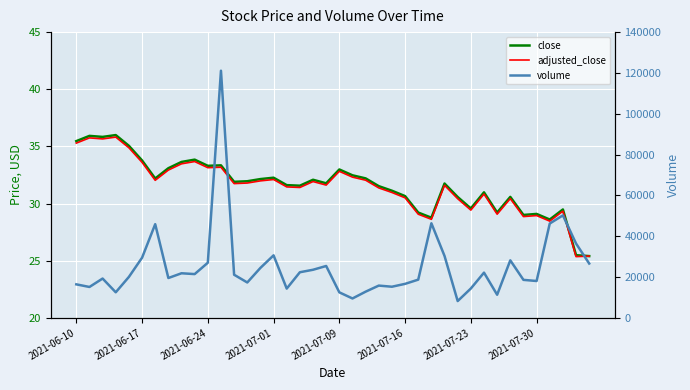

Which has a higher value, 2021-06-10 or 2021-07-16?

2021-06-10